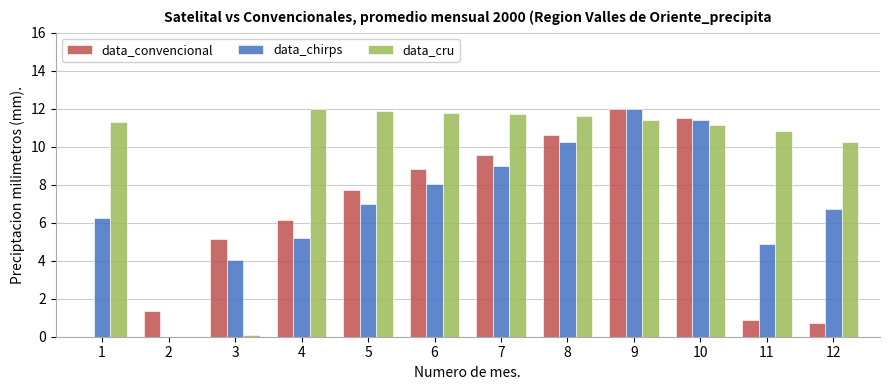

At which label is data_convencional closest to 6?

4